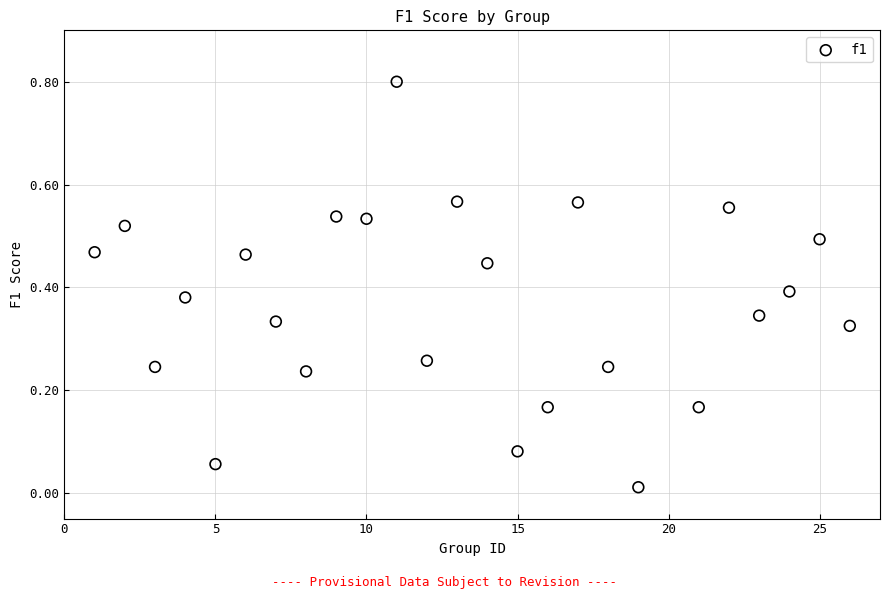

What is the range of X values (max minus min)?

25.0